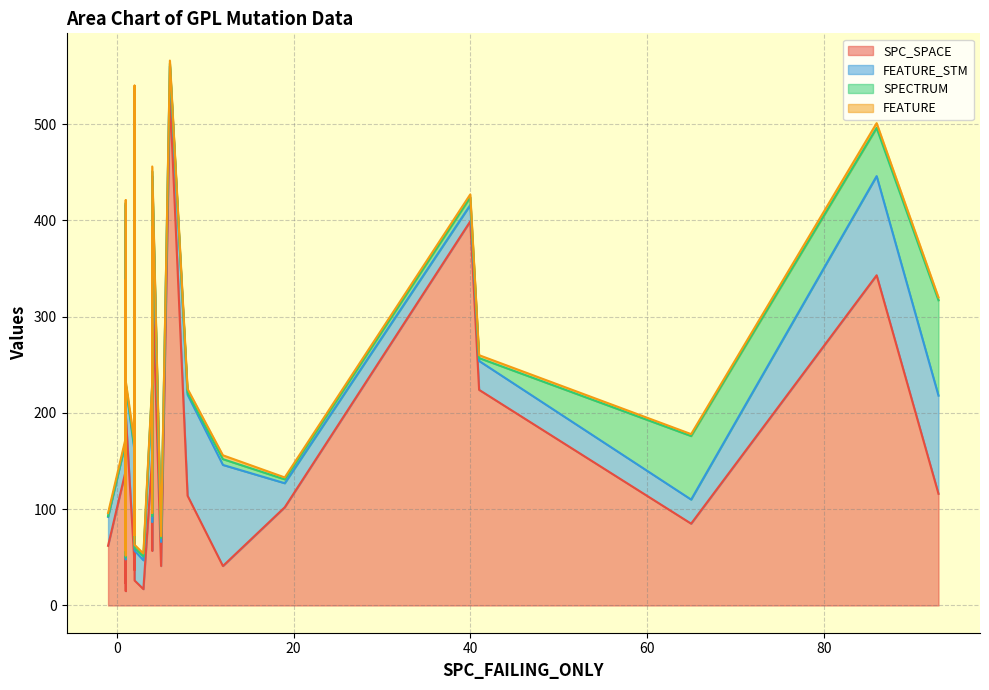

What is the lowest value of the FEATURE series?

1